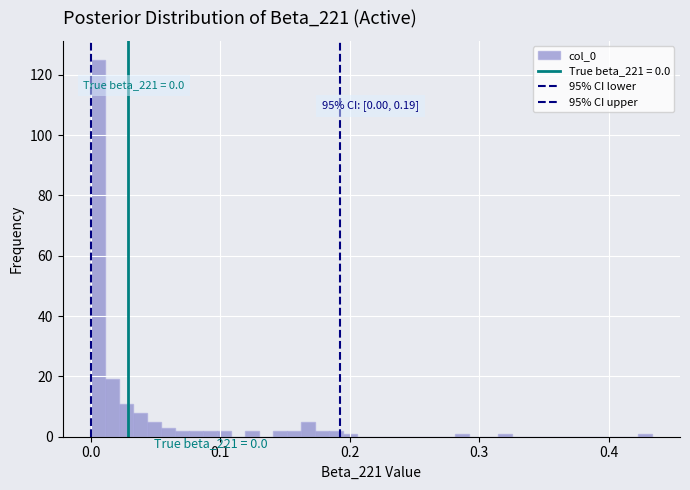

Around what value on the x-axis is the tallest bar? Give the approximate position of its centre, as read against the axis.

0.01